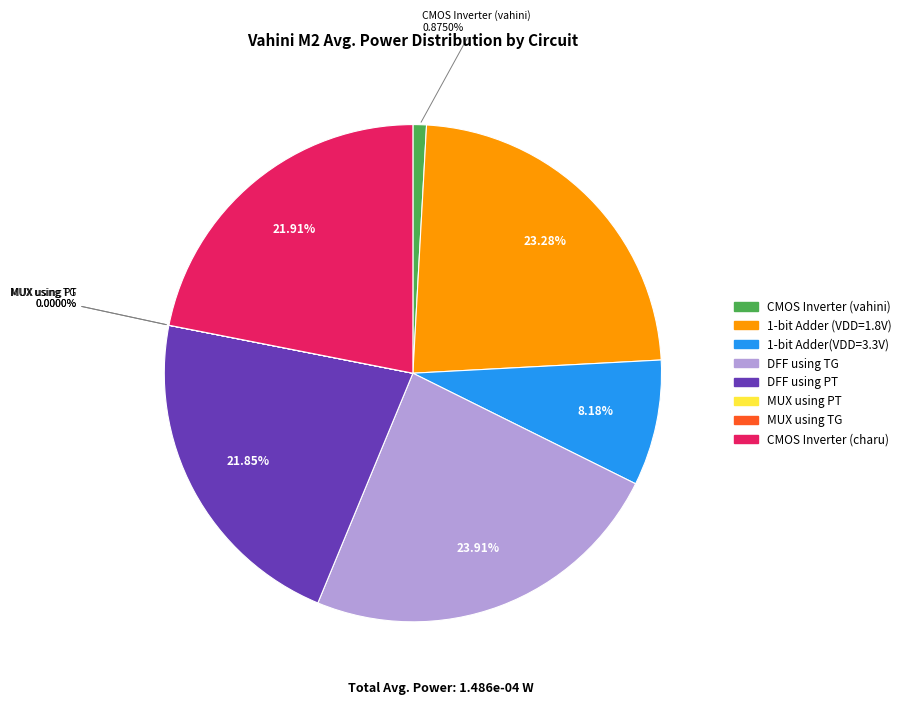

Is the sum of 1-bit Adder (VDD=1.8V) and CMOS Inverter (vahini) greater than half?

No